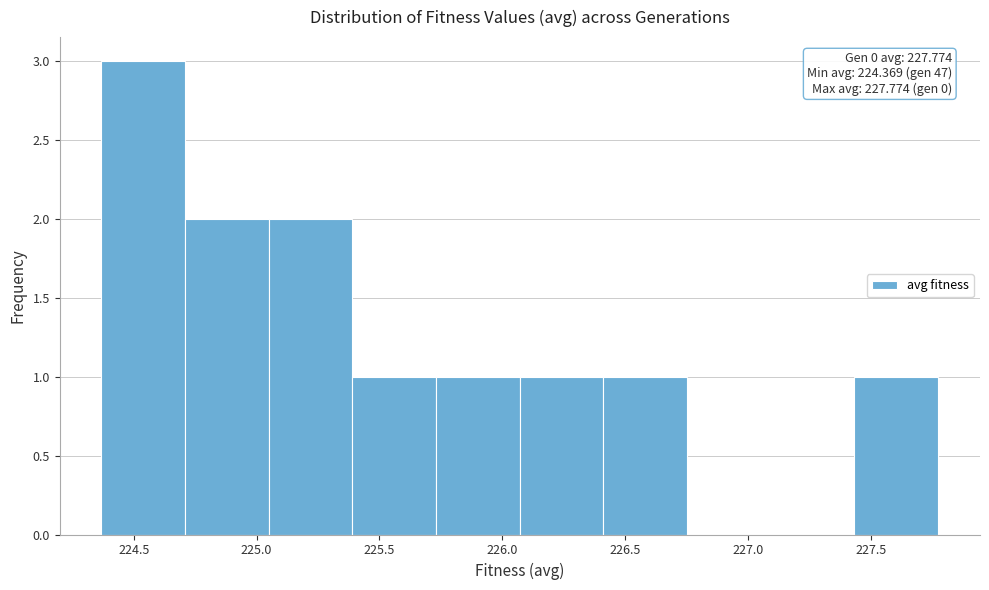

Which range on the x-axis has the tallest bar?

224.35 to 224.70